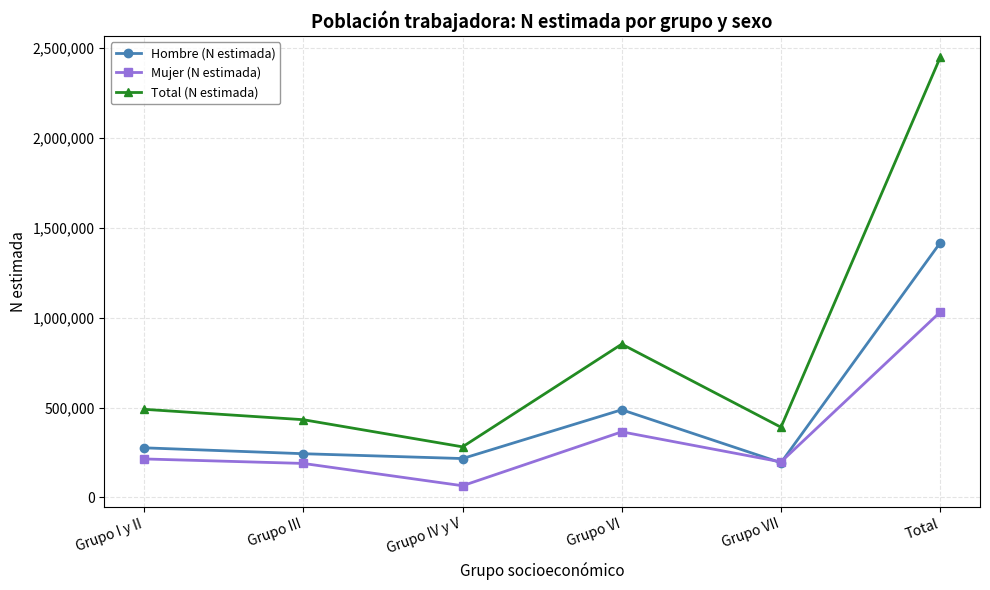

List the labels in order of Total (N estimada) value, smallest first.

Grupo IV y V, Grupo VII, Grupo III, Grupo I y II, Grupo VI, Total